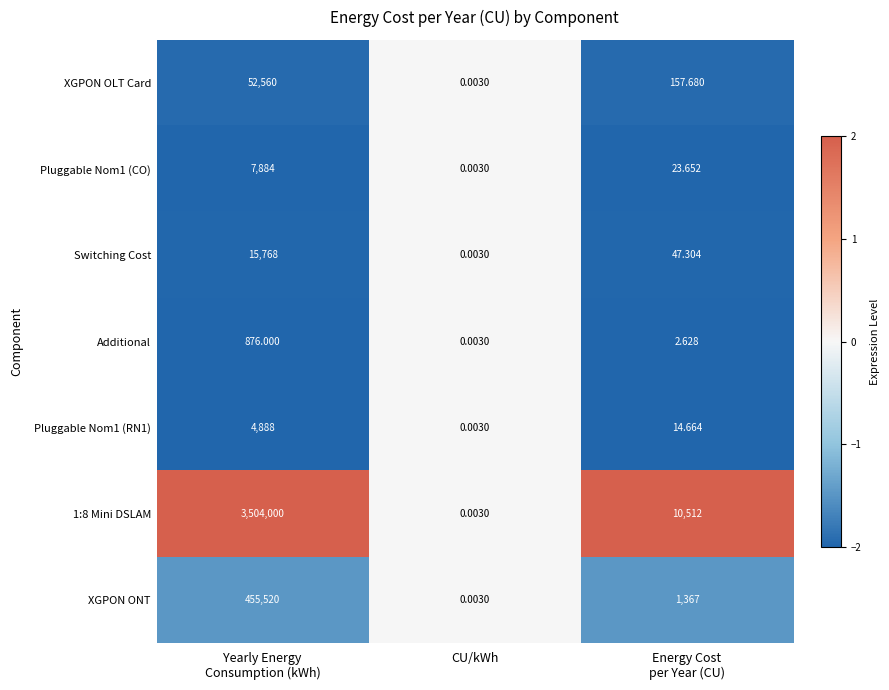

Which label corresponds to the smallest value in the chart?

CU/kWh